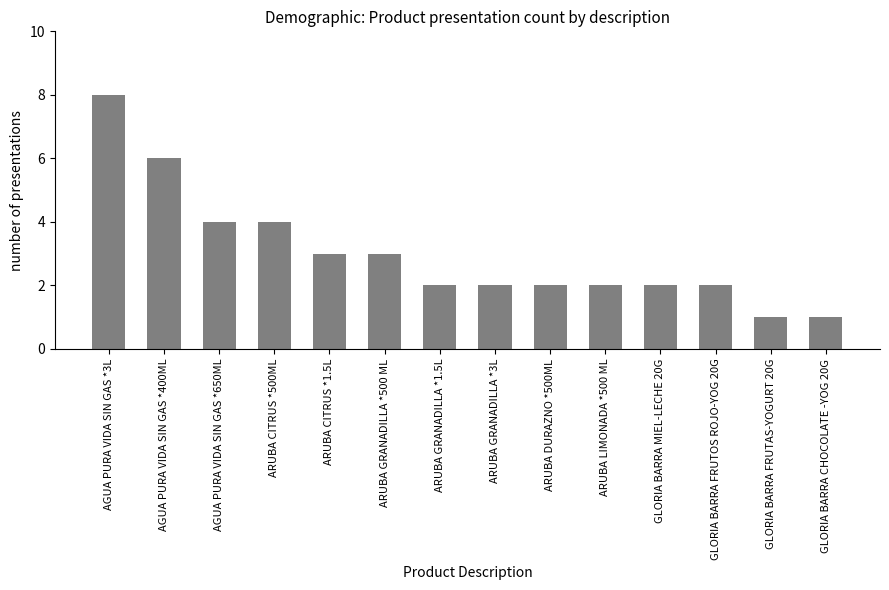

What is the average value?

3